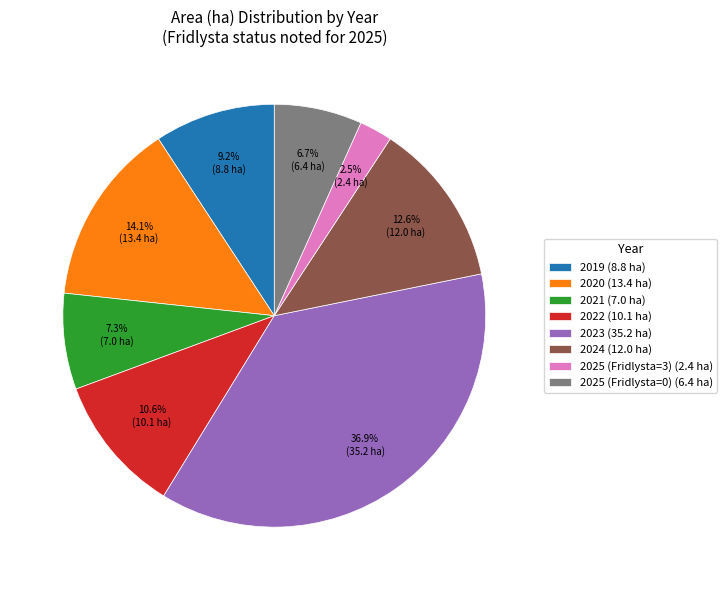

To the nearest percent, what is the average slice percentage?

12%